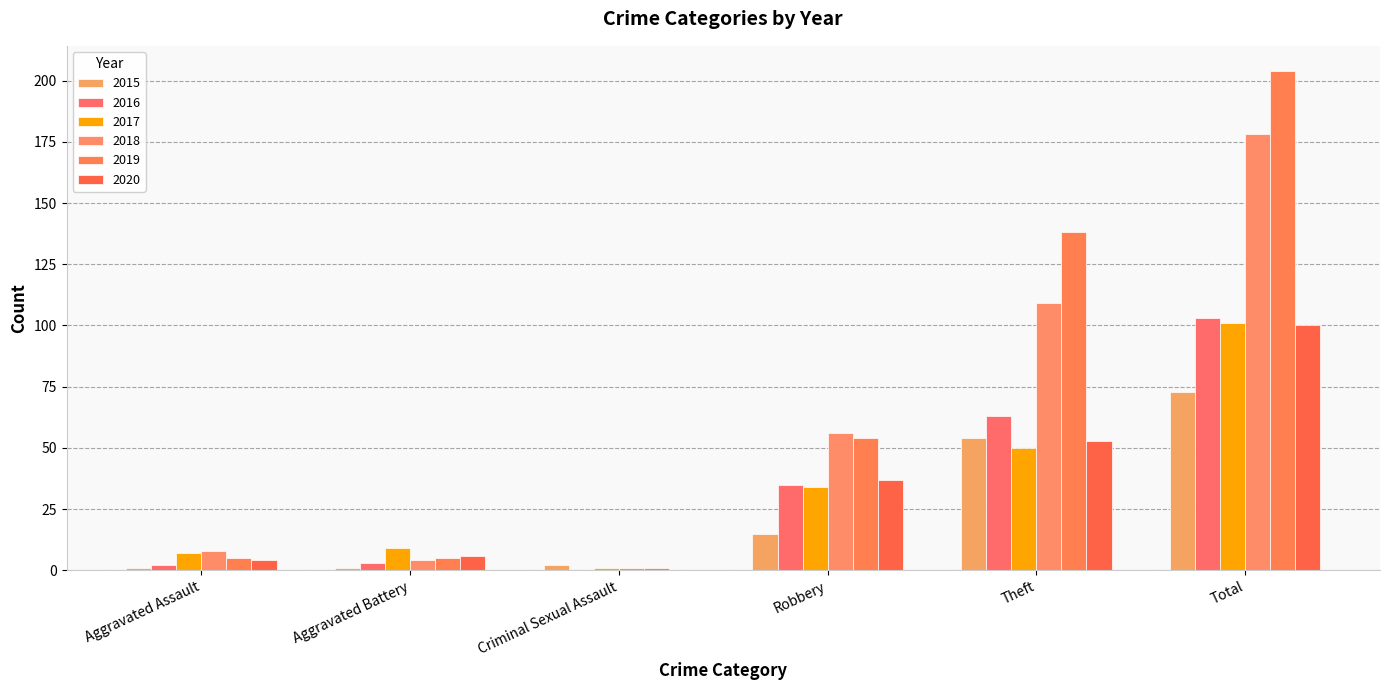

How many groups of bars are there?

6